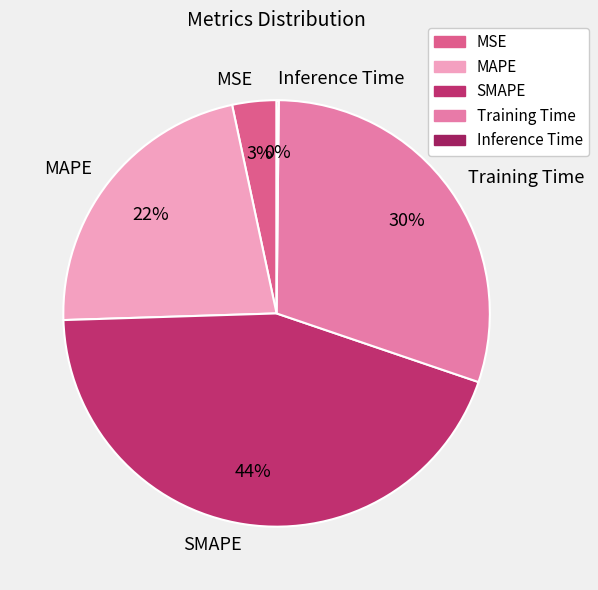

Does Training Time account for over 50% of the chart?

No